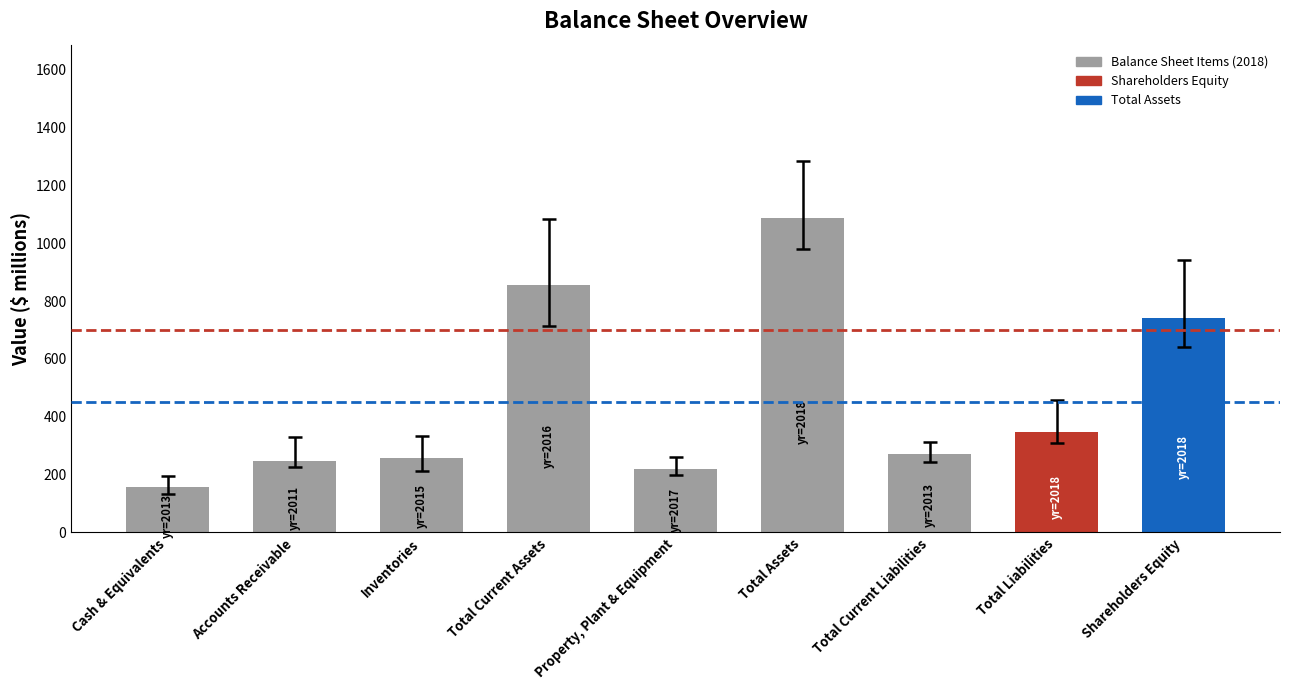

What is the sum of the values at Cash & Equivalents and Total Current Assets?

1012